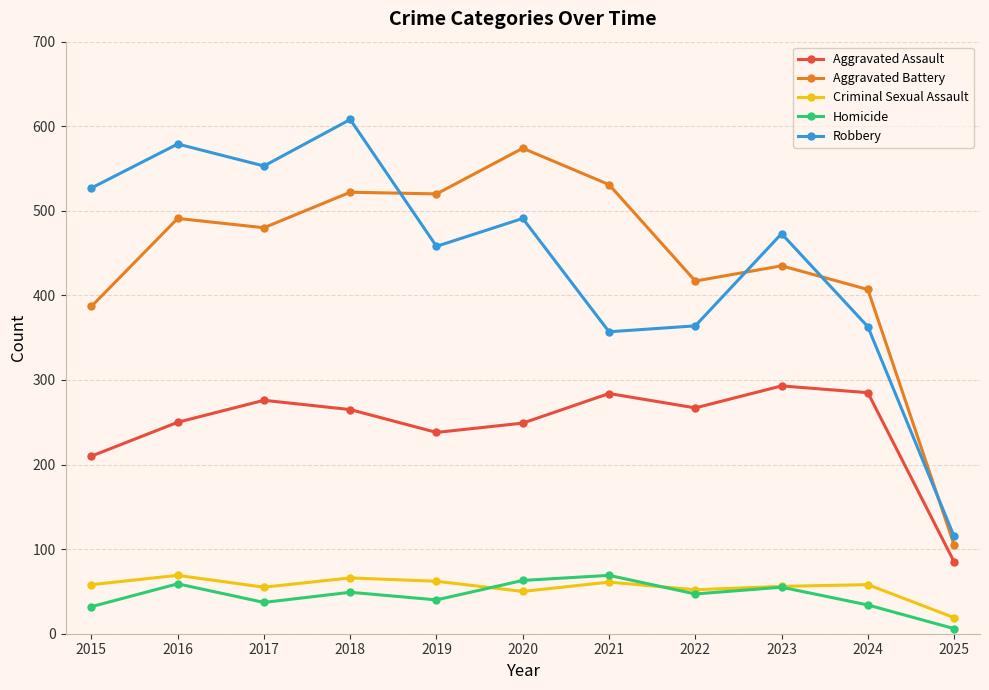

True or false: Aggravated Assault and Criminal Sexual Assault intersect in this chart.

False